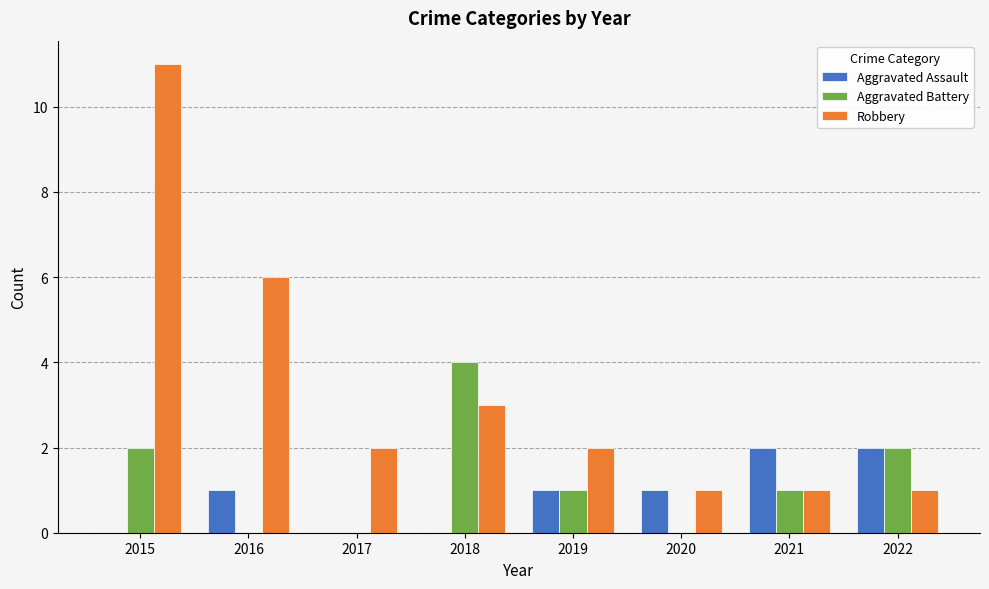

Which series has the widest spread of values?

Robbery